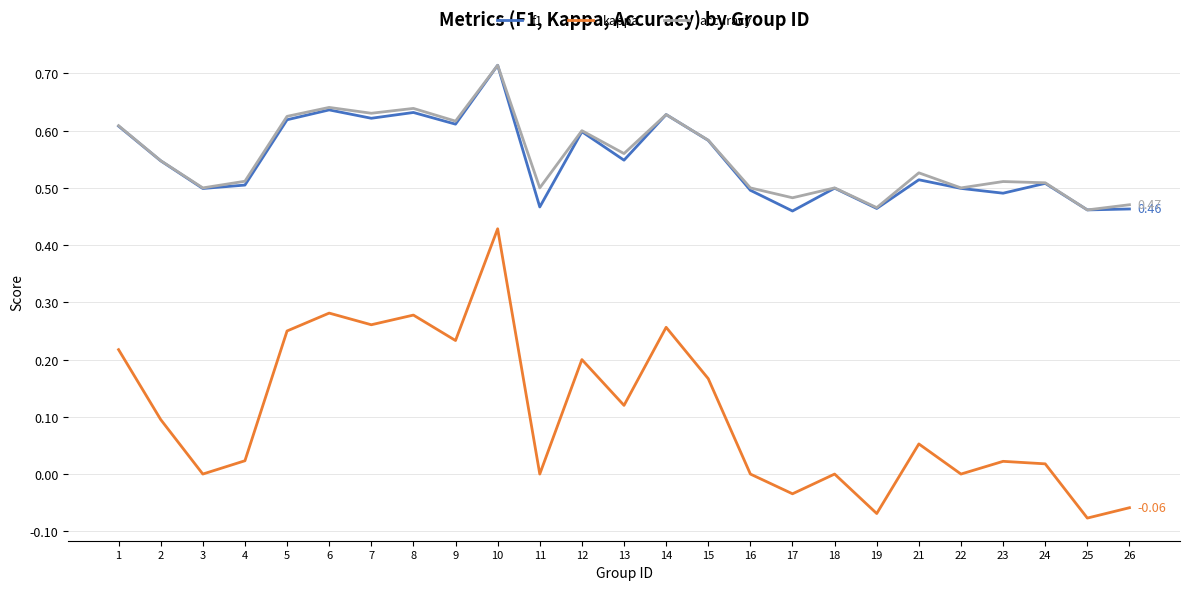

True or false: kappa and f1 intersect in this chart.

False